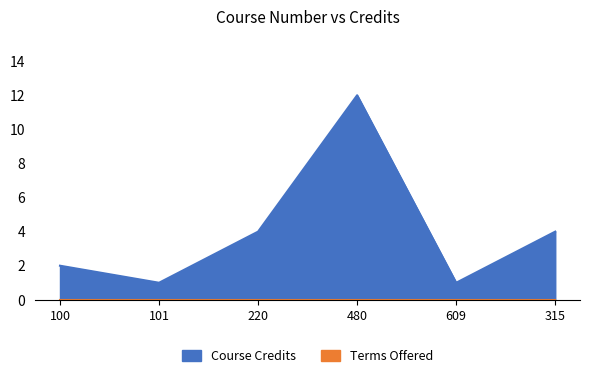

True or false: the data has more than 0 interior local peaks.

True